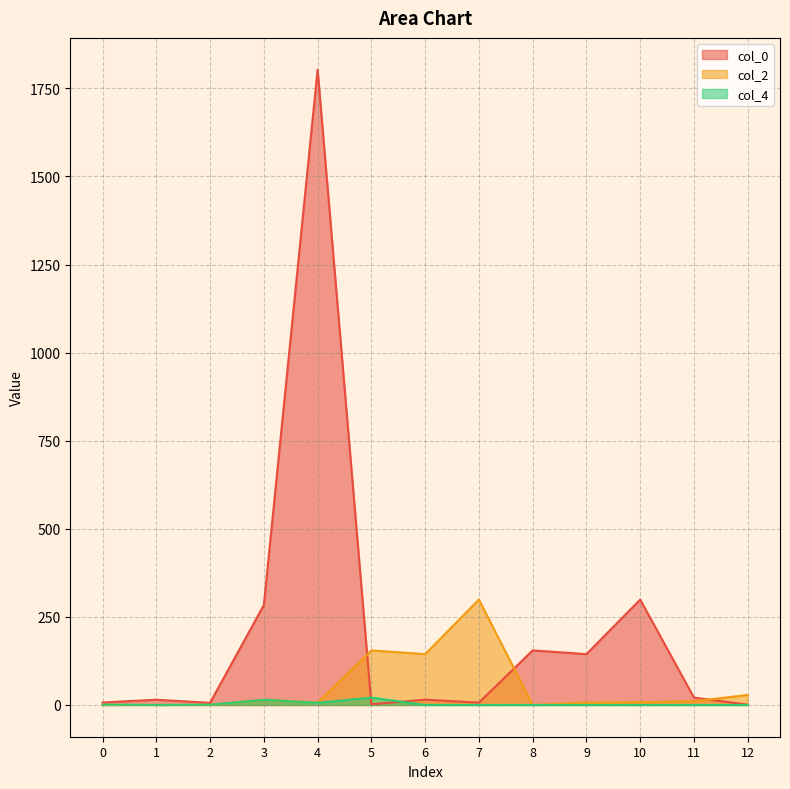

Rank the series by their maximum value, from highest to lowest.

col_0, col_2, col_4